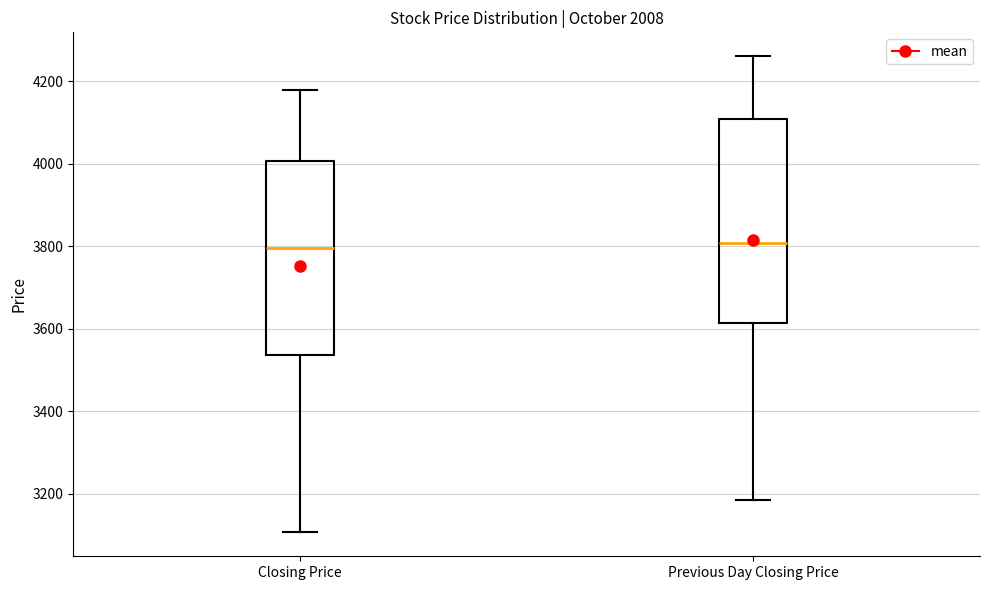

Where does the upper whisker of the box for Closing Price end on the y-axis? The values are not printed on the chart, so give them approximately, as read against the axis.

4180